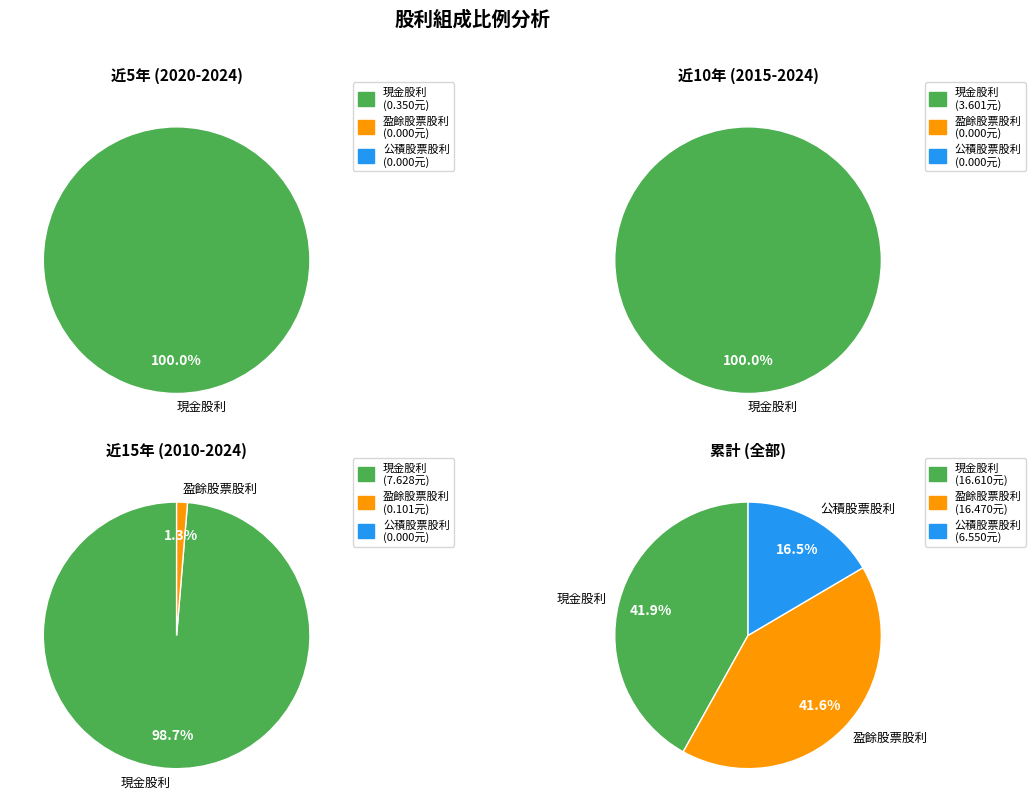

Which series changed the most between 2016 and 2014?

現金股利